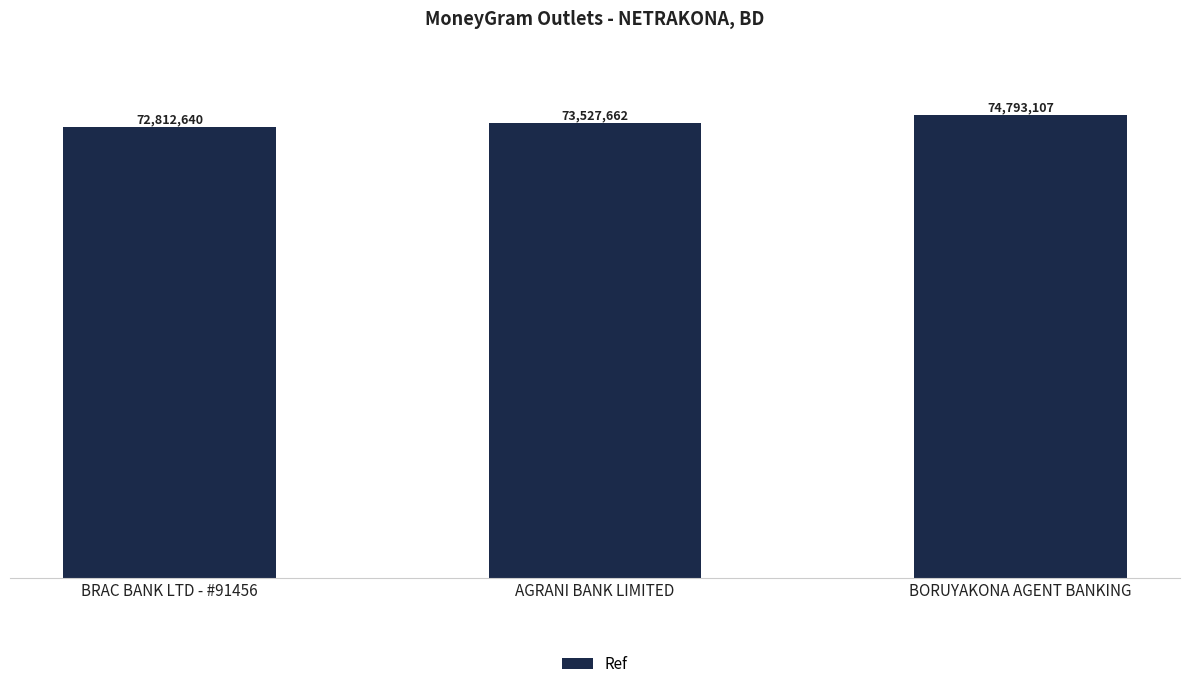

List the labels in order of value, smallest first.

BRAC BANK LTD - #91456, AGRANI BANK LIMITED, BORUYAKONA AGENT BANKING